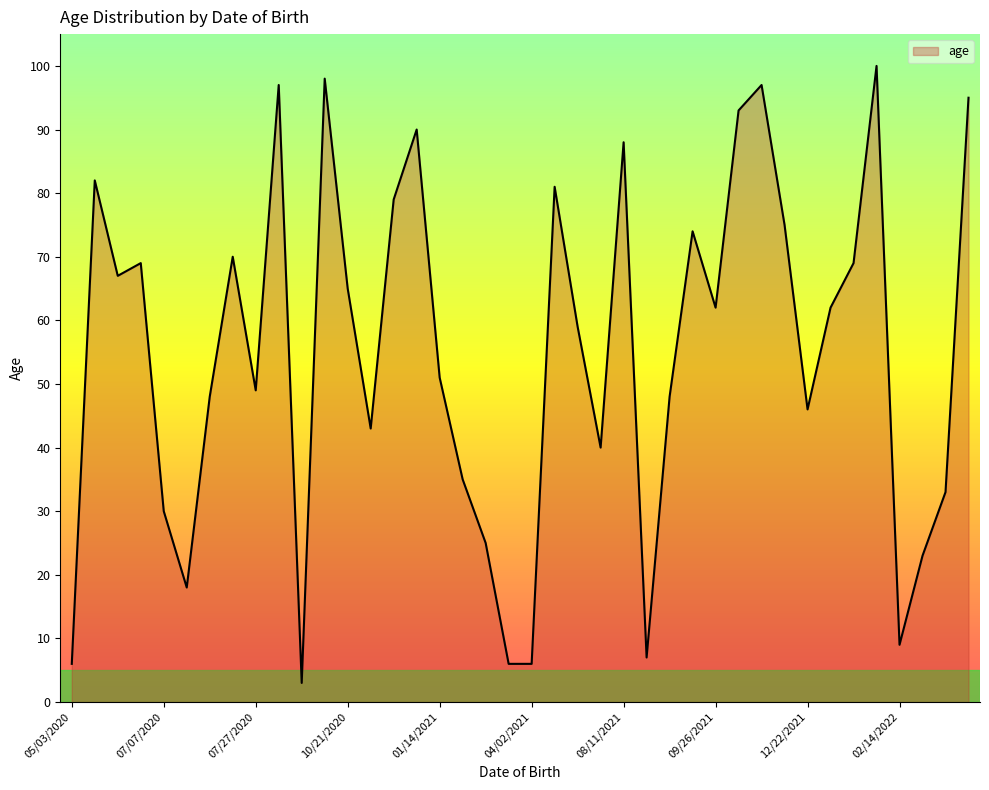

What is the difference between the maximum and minimum values?

97